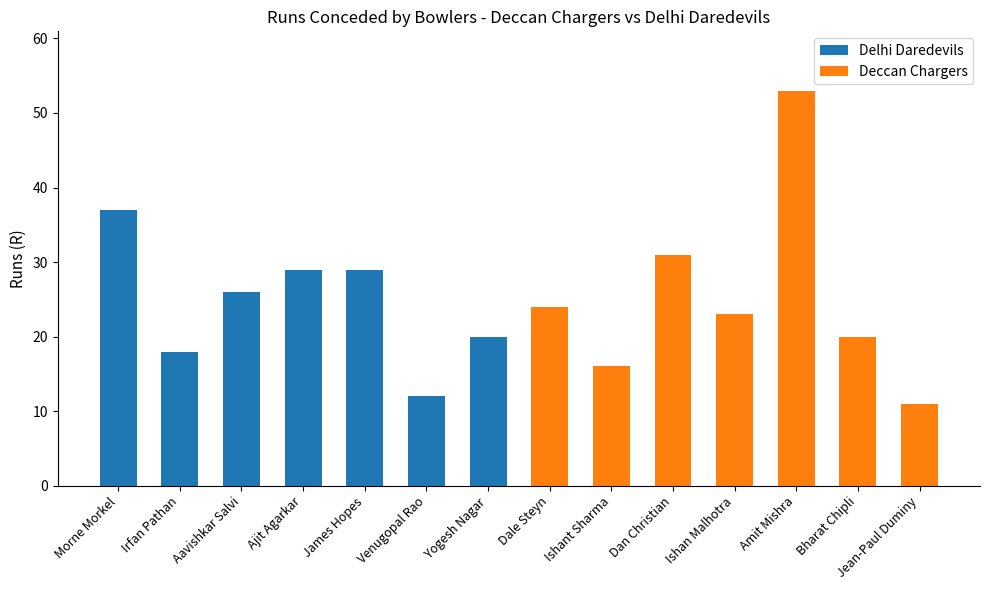

Which has a higher value, Ajit Agarkar or Yogesh Nagar?

Ajit Agarkar